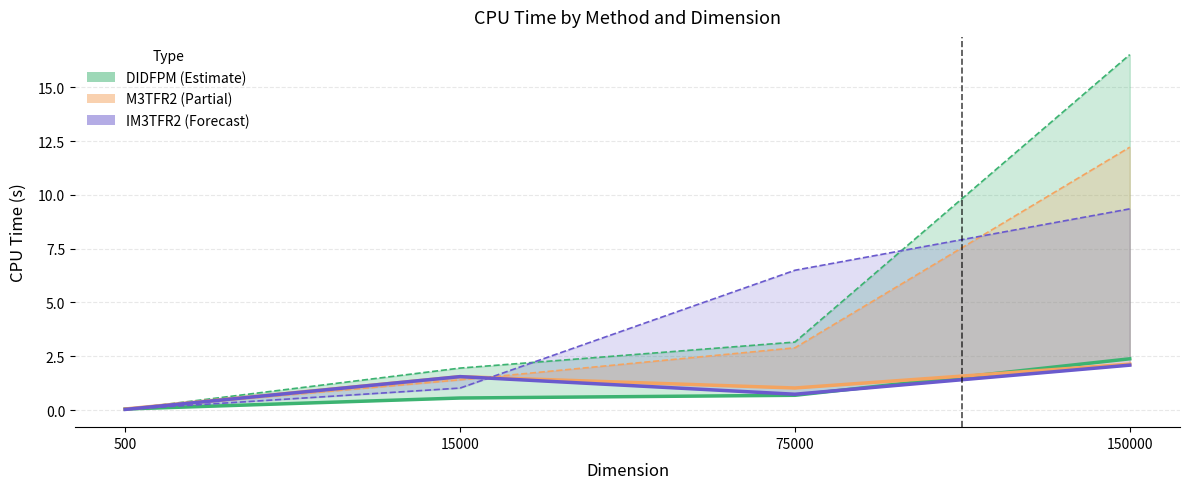

What is the spread (max minus min) of values at 75000?

0.3